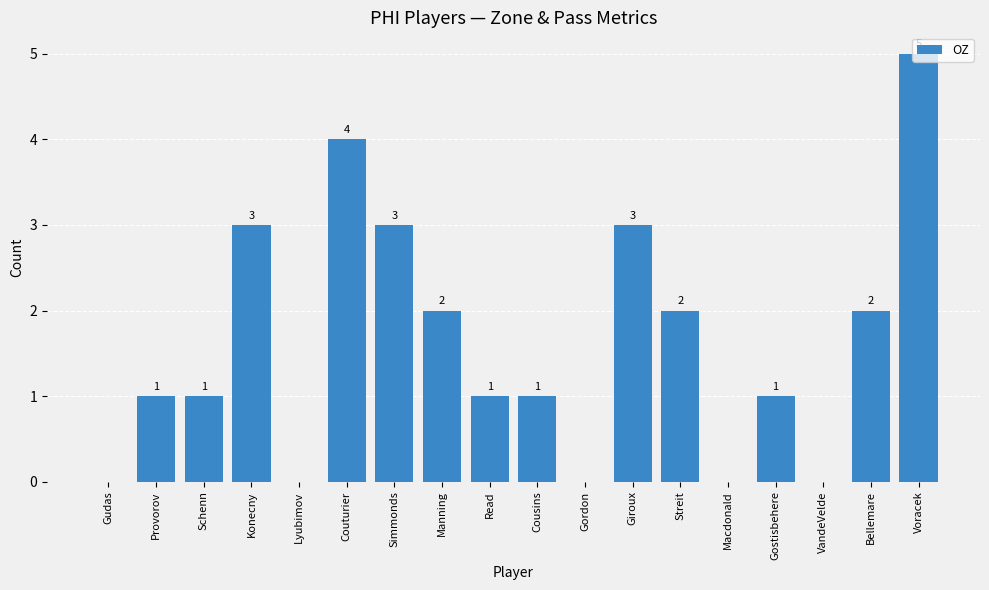

What is the sum of all values?

29